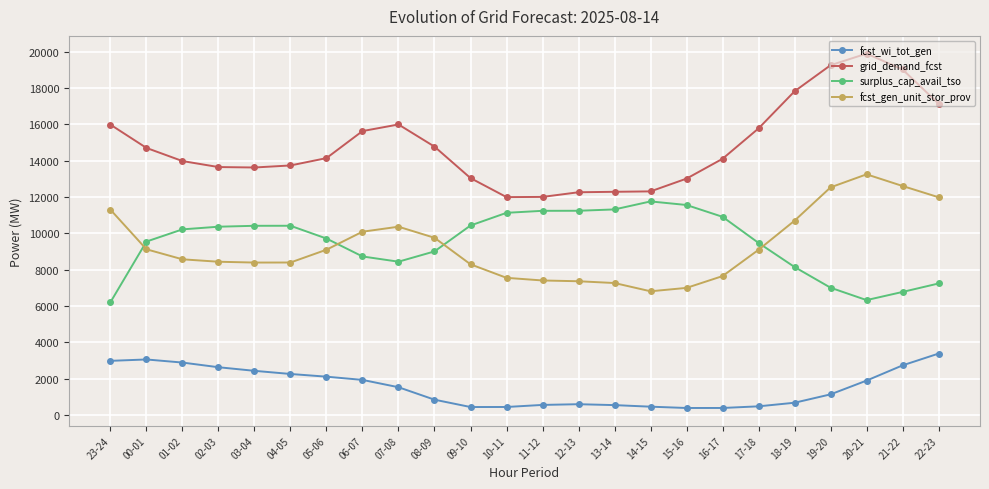

Rank the series by their maximum value, from highest to lowest.

grid_demand_fcst, fcst_gen_unit_stor_prov, surplus_cap_avail_tso, fcst_wi_tot_gen